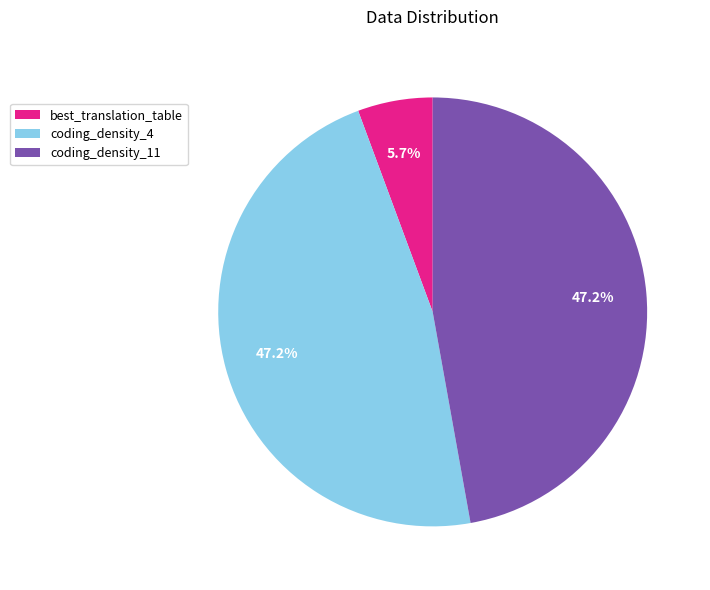

How much of the chart is everything except coding_density_11?

52.8%